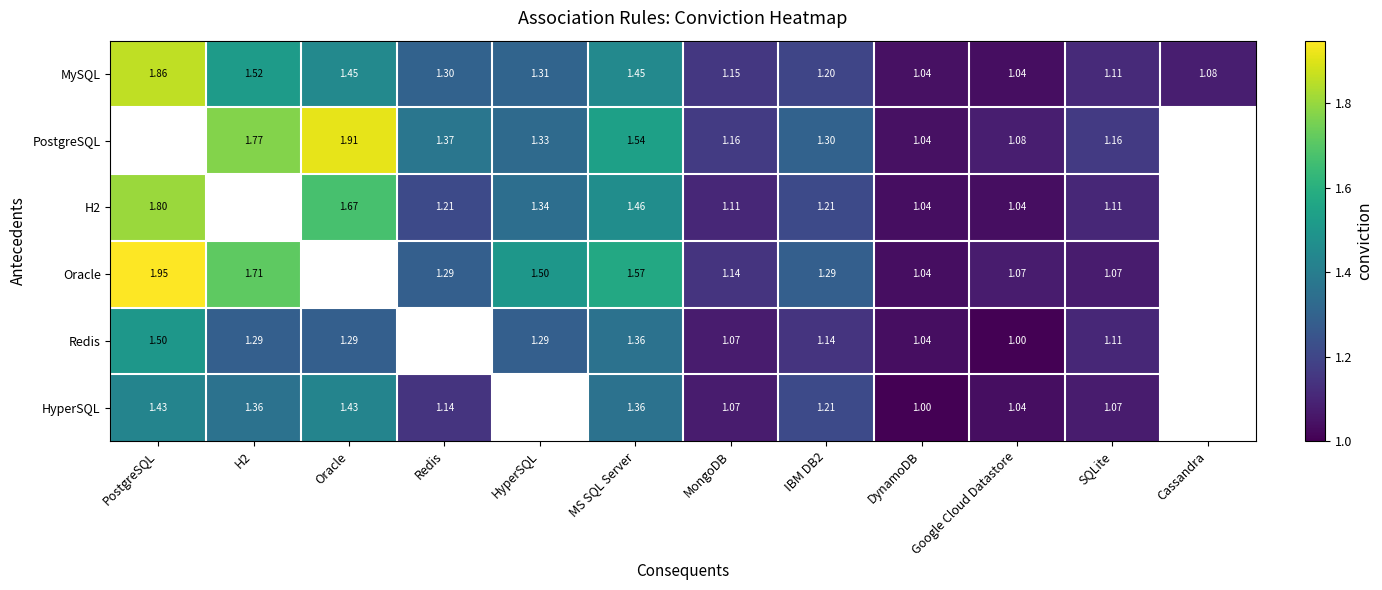

Which label corresponds to the largest value in the chart?

PostgreSQL